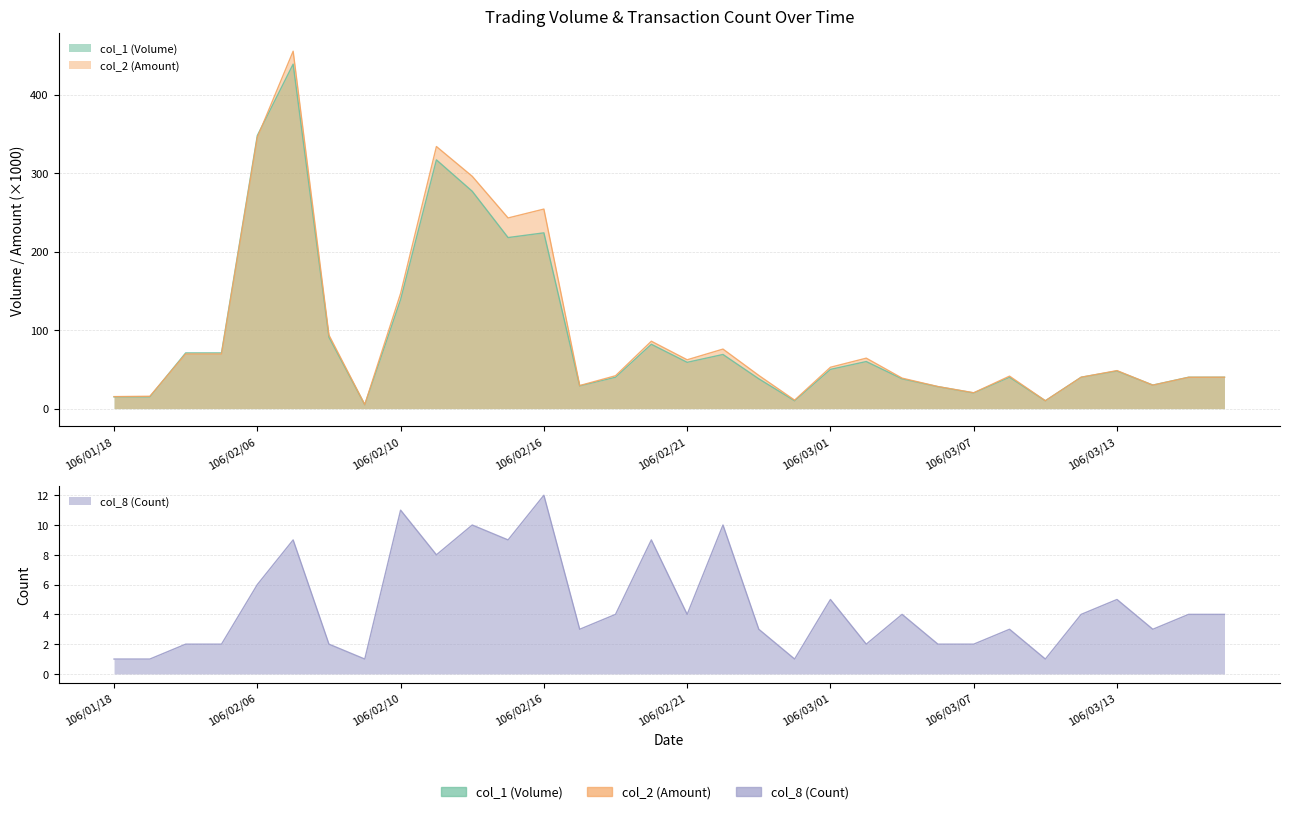

At which category does col_1 (Volume) reach its first local valley?

106/02/09